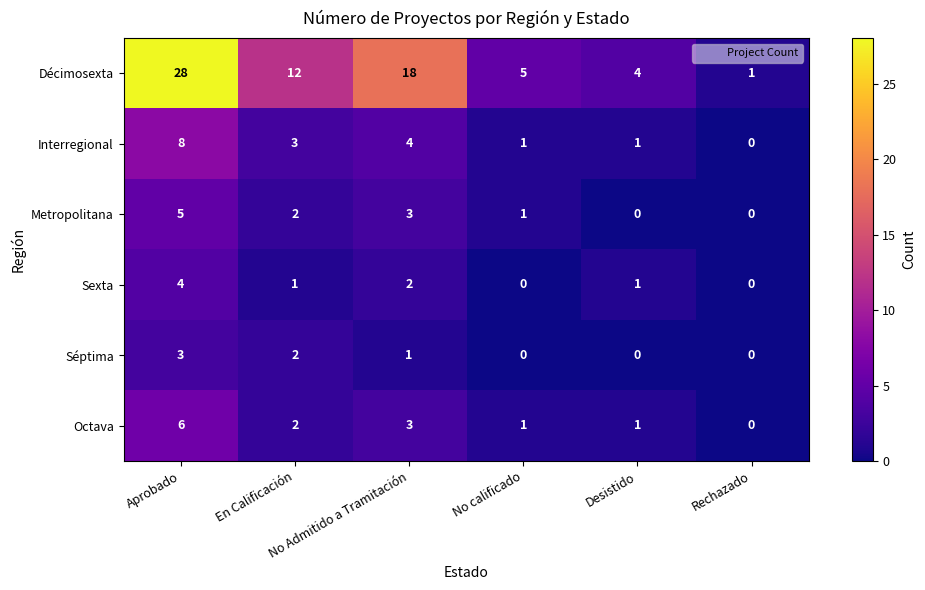

Which series has the largest total across all categories?

Décimosexta